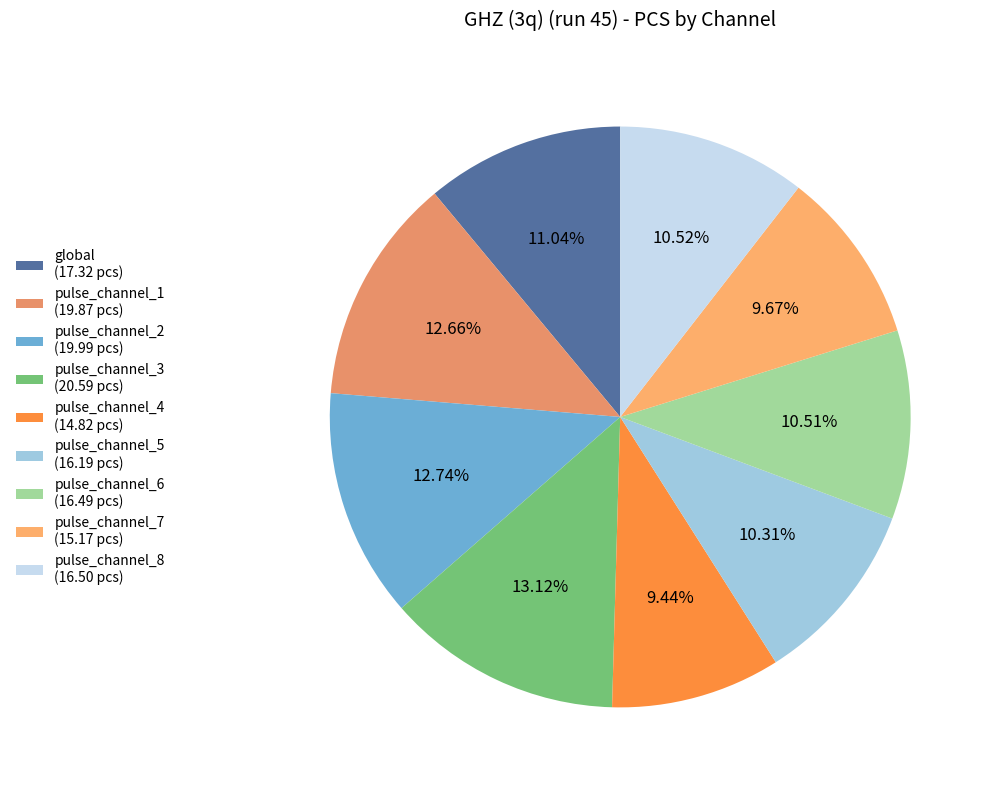

To the nearest percent, what percentage of the pie is pulse_channel_2?

13%